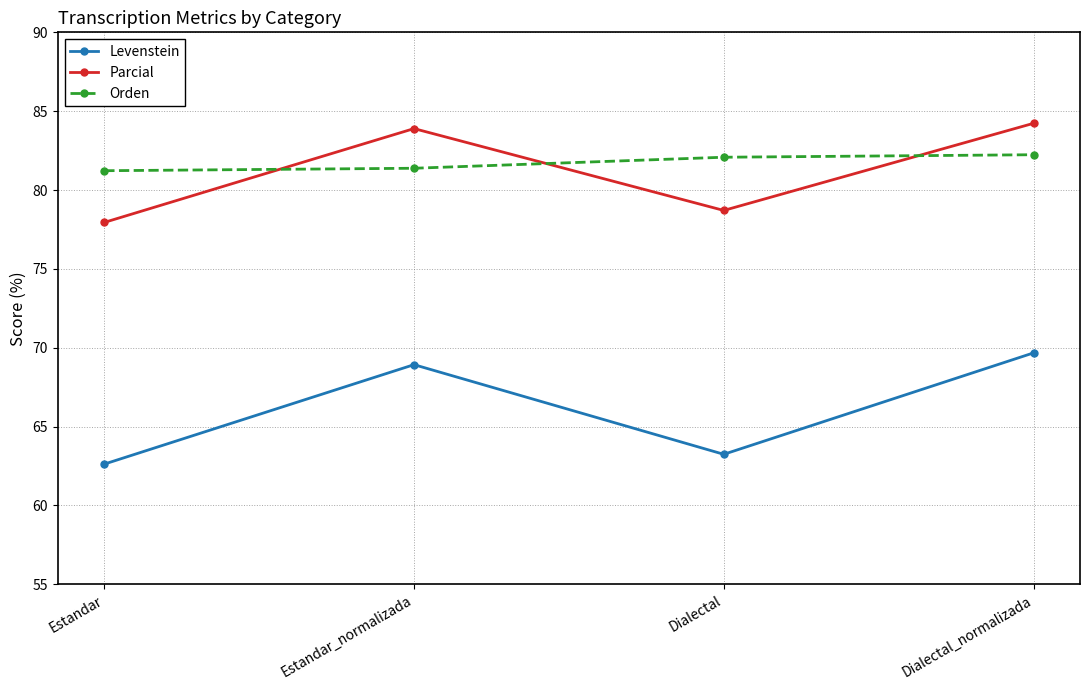

Where does the Levenstein series first go above 68?

Estandar_normalizada